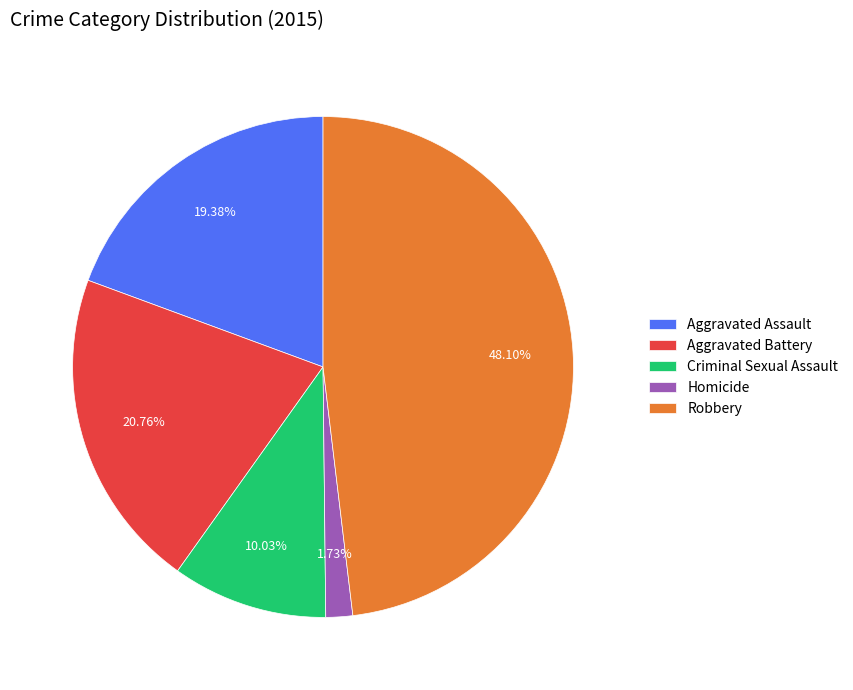

To the nearest percent, what percentage of the pie is Robbery?

48%